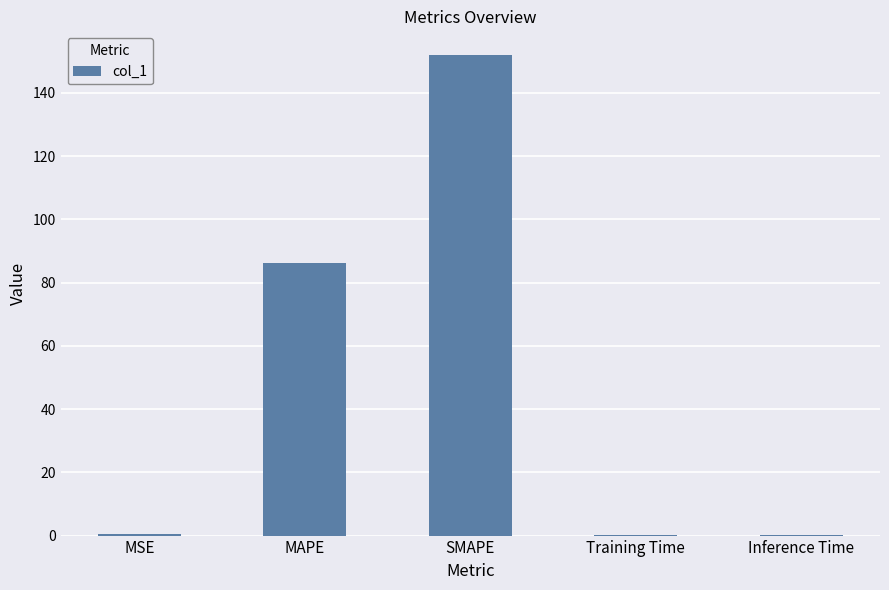

What is the sum of all values?

239.1